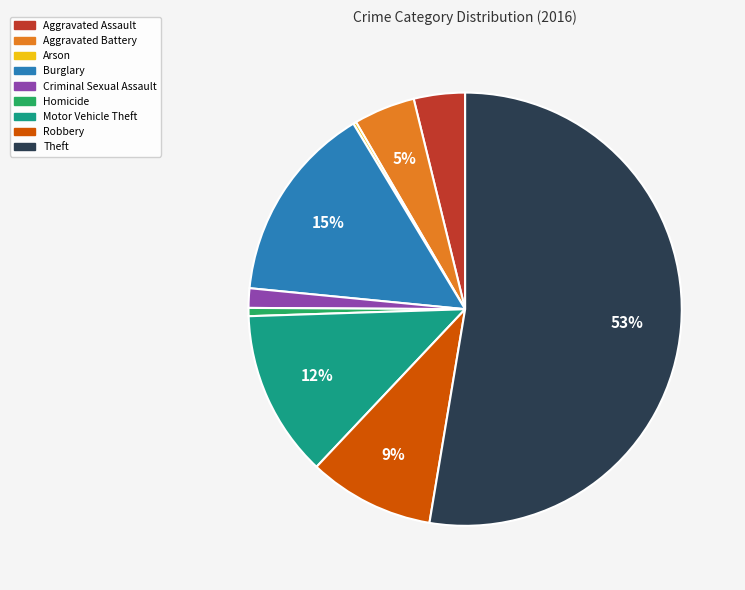

Between Homicide and Aggravated Battery, which is larger?

Aggravated Battery